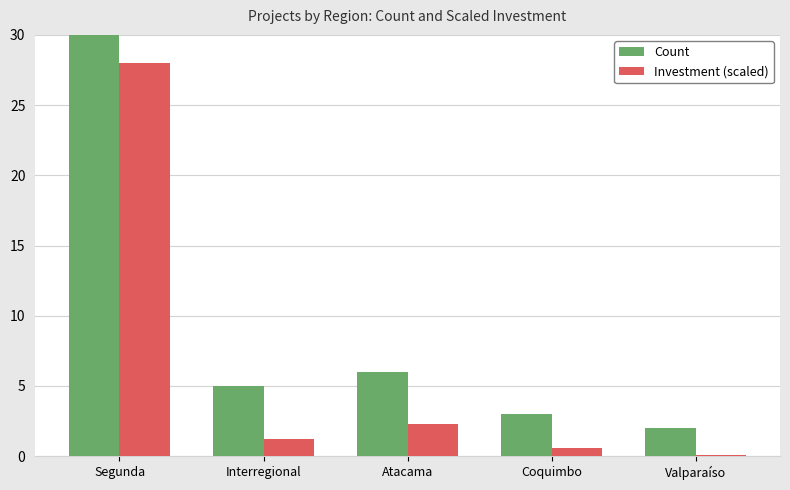

The value of Investment (scaled) at Atacama is 3.2. True or false?

False